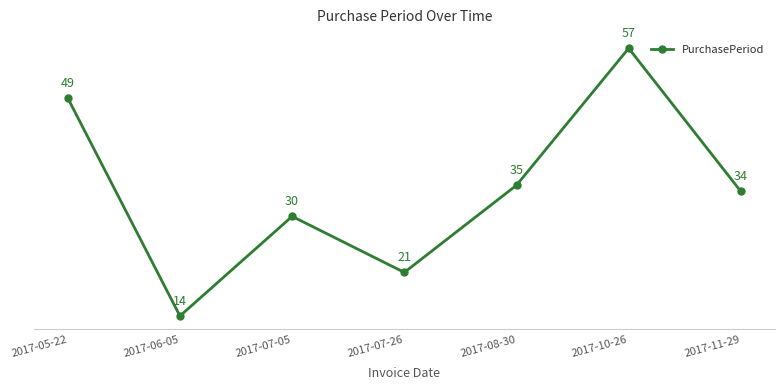

Count the values in the range 21 to 49.

5